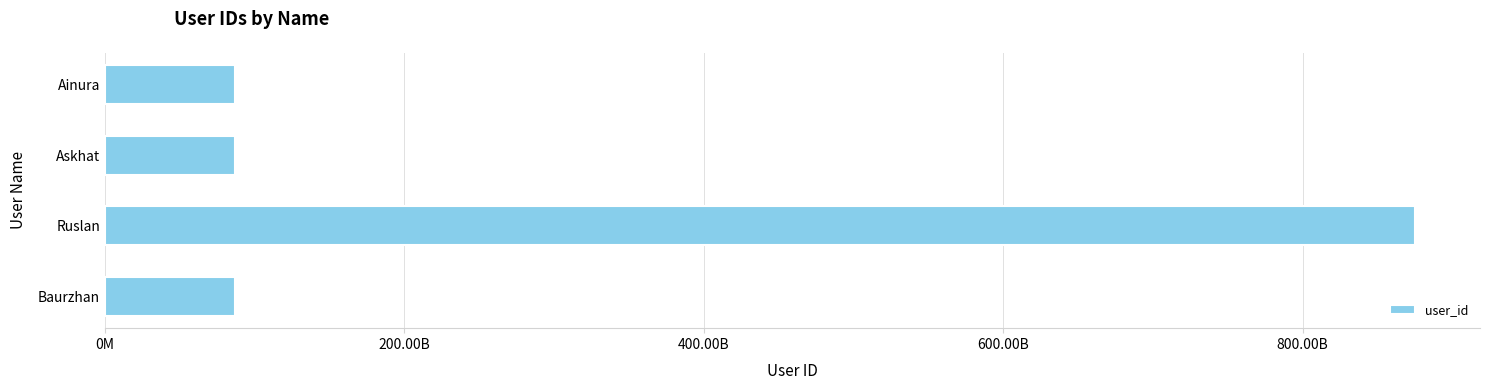

What is the average value?

284008169932